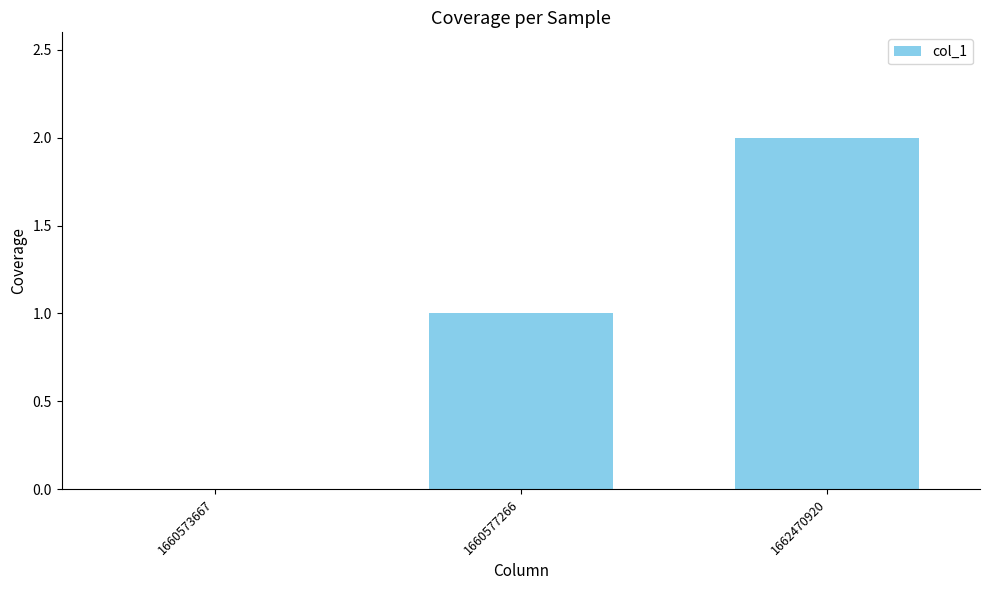

True or false: the data shows 0 at 1660573667.

True